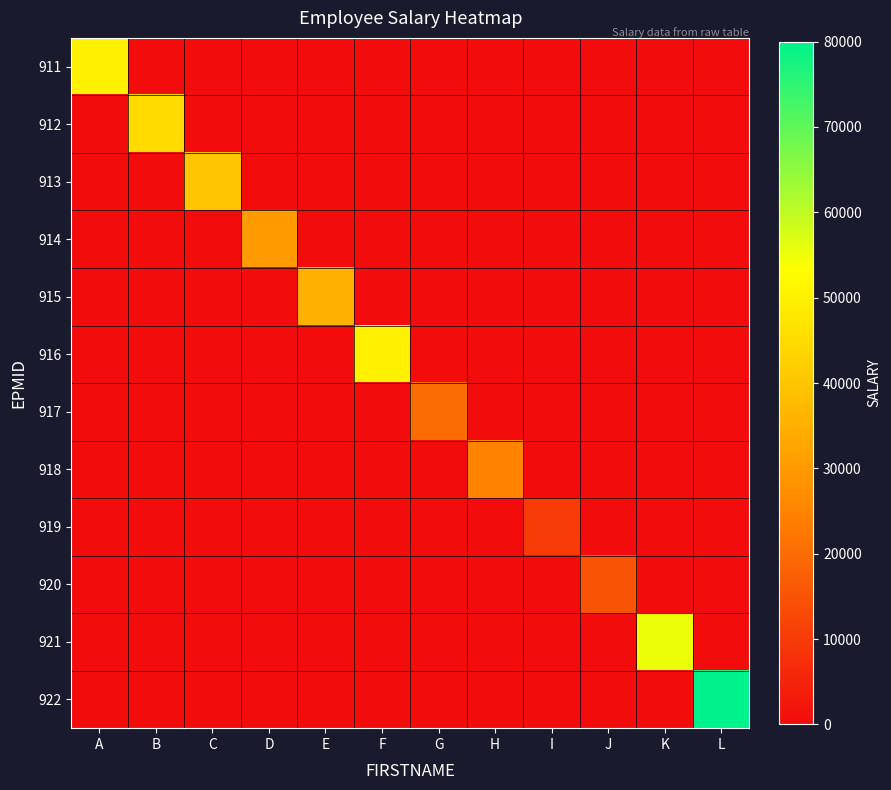

List the series in order of their peak value, highest first.

922, 921, 911, 916, 912, 913, 915, 914, 918, 917, 920, 919